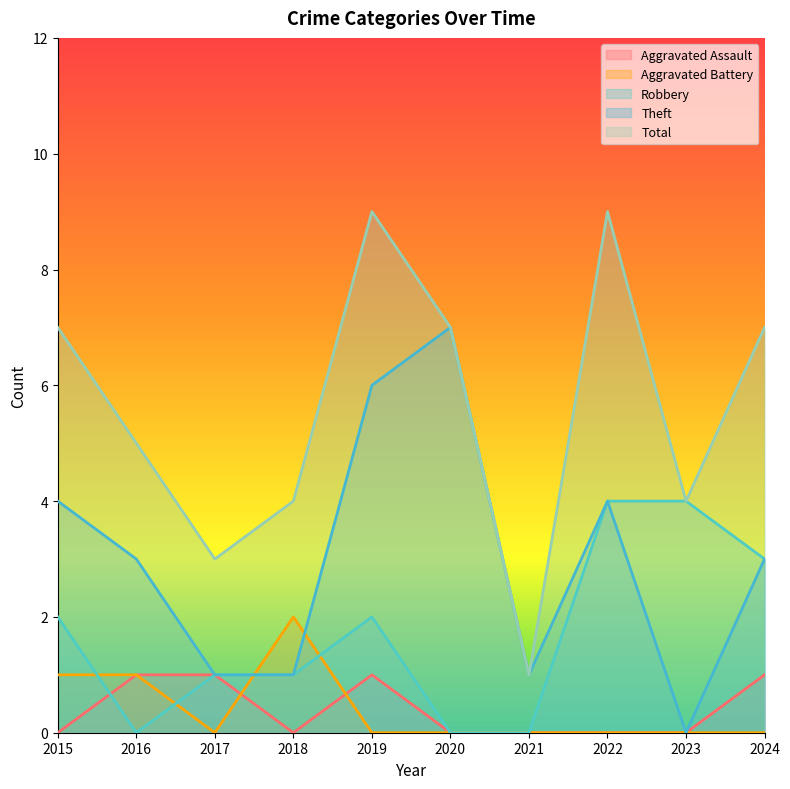

True or false: Total and Theft intersect in this chart.

False